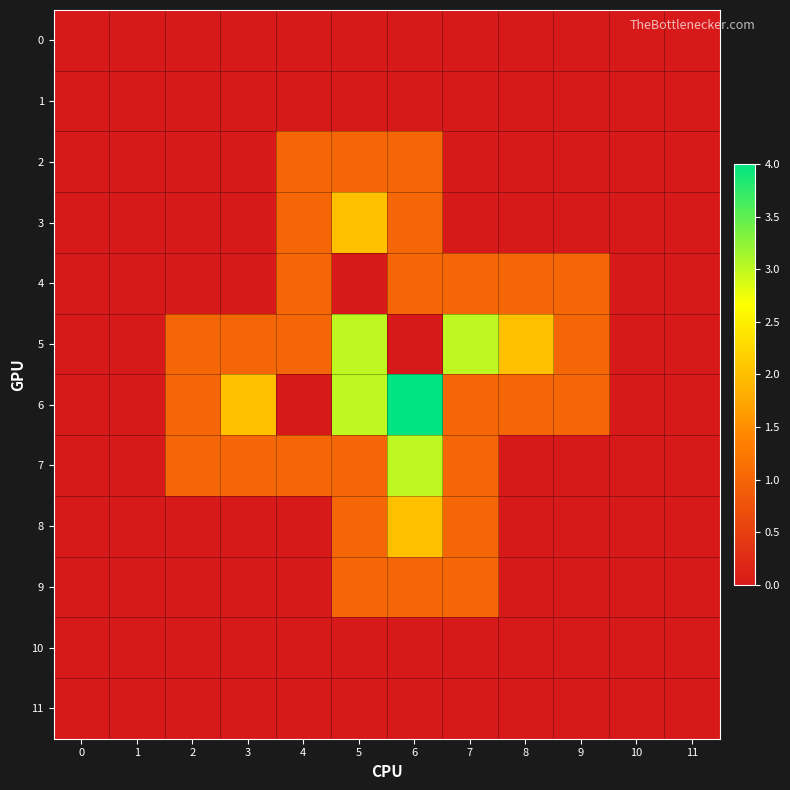

Which category has the highest value across all series?

6